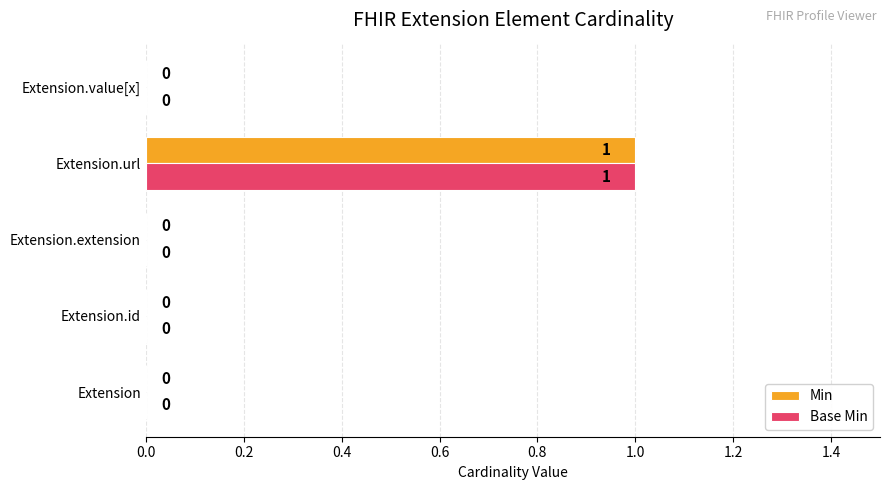

Which category has the highest value in the Min series?

Extension.url